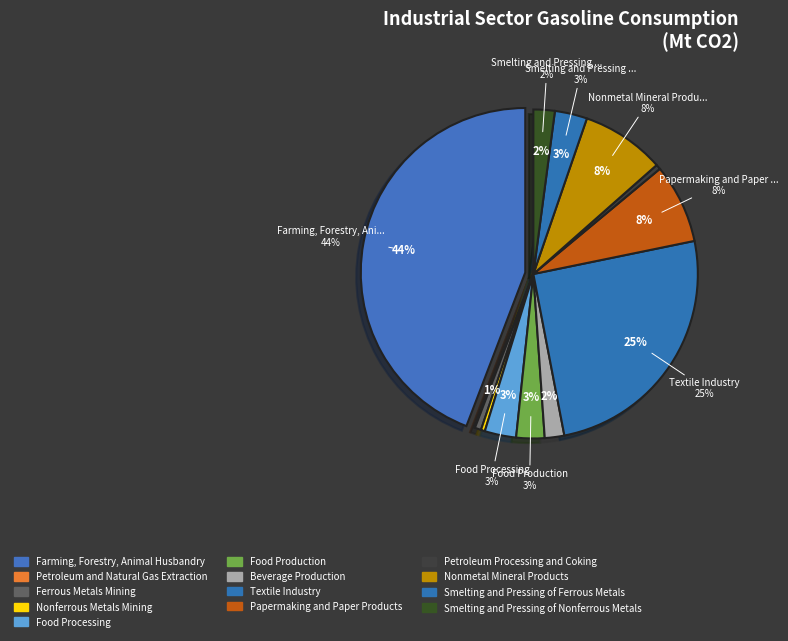

Is it true that Textile Industry is 17% of the pie?

False